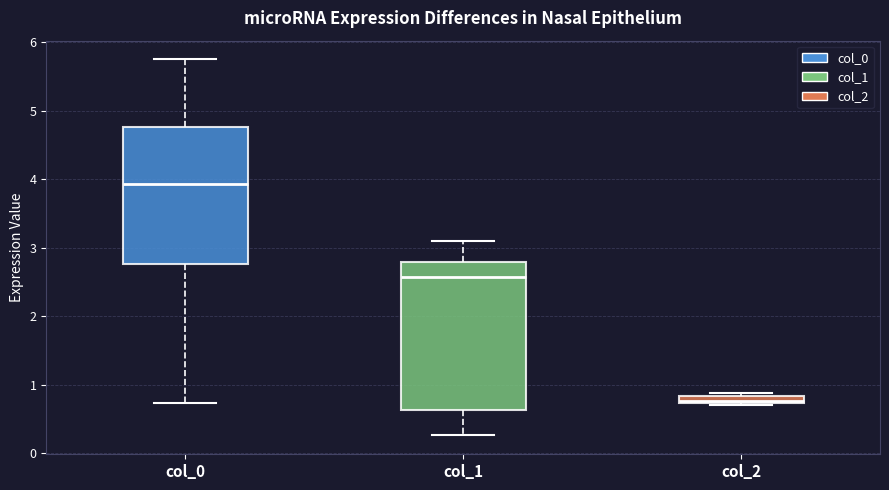

Comparing the boxes themselves (not the whiskers), which one is the tallest?

col_1